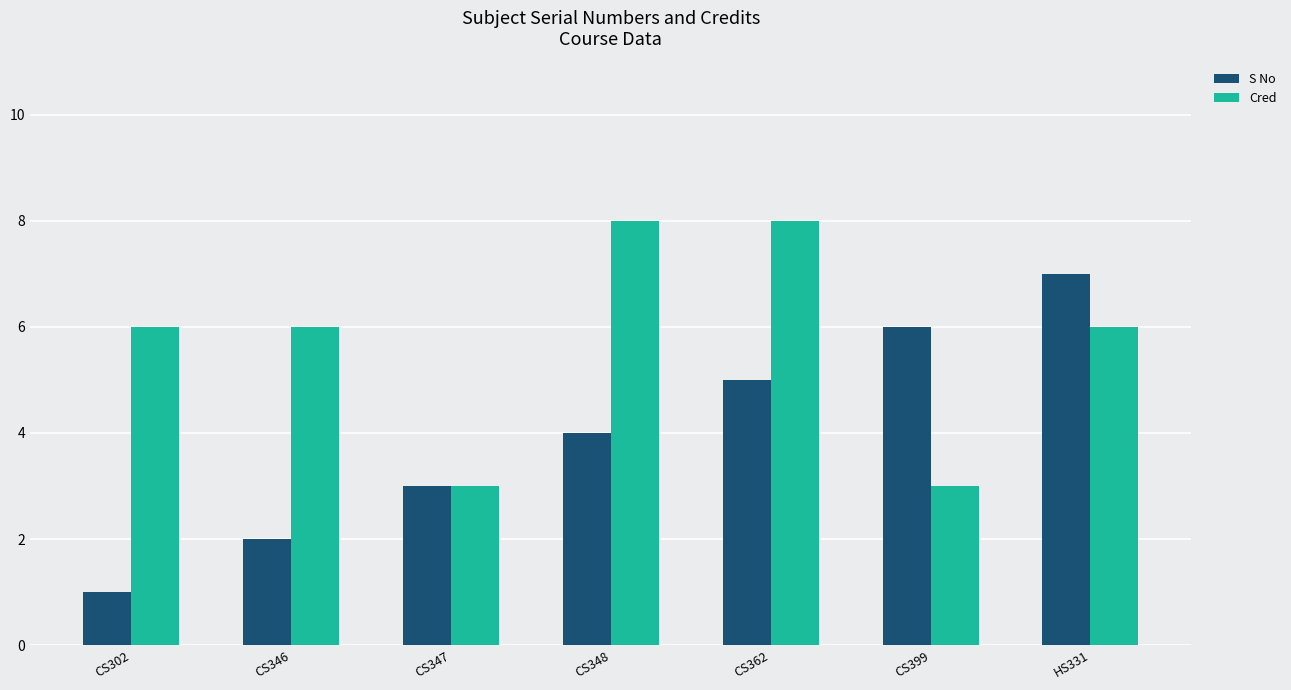

At how many categories does at least one series exceed 4?

6